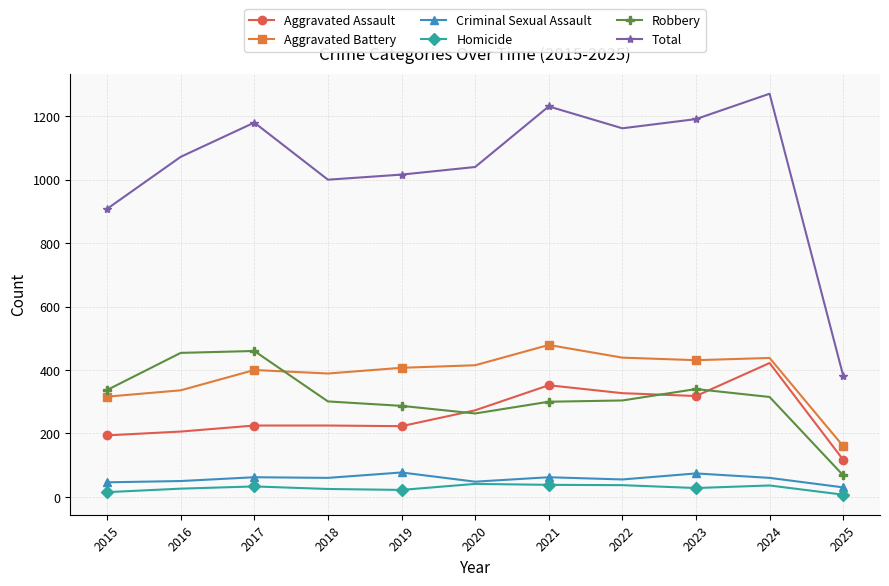

What is the average value of the Homicide series?

28